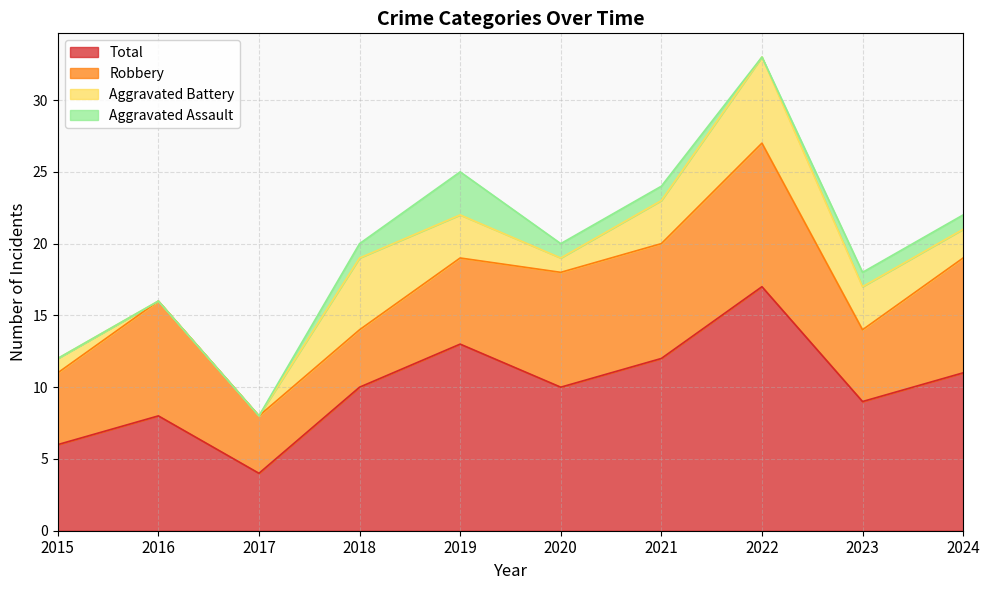

Reading left to right, extract all data points from this chart.

Aggravated Assault: 0	0	0	1	3	1	1	0	1	1
Aggravated Battery: 1	0	0	5	3	1	3	6	3	2
Robbery: 5	8	4	4	6	8	8	10	5	8
Total: 6	8	4	10	13	10	12	17	9	11